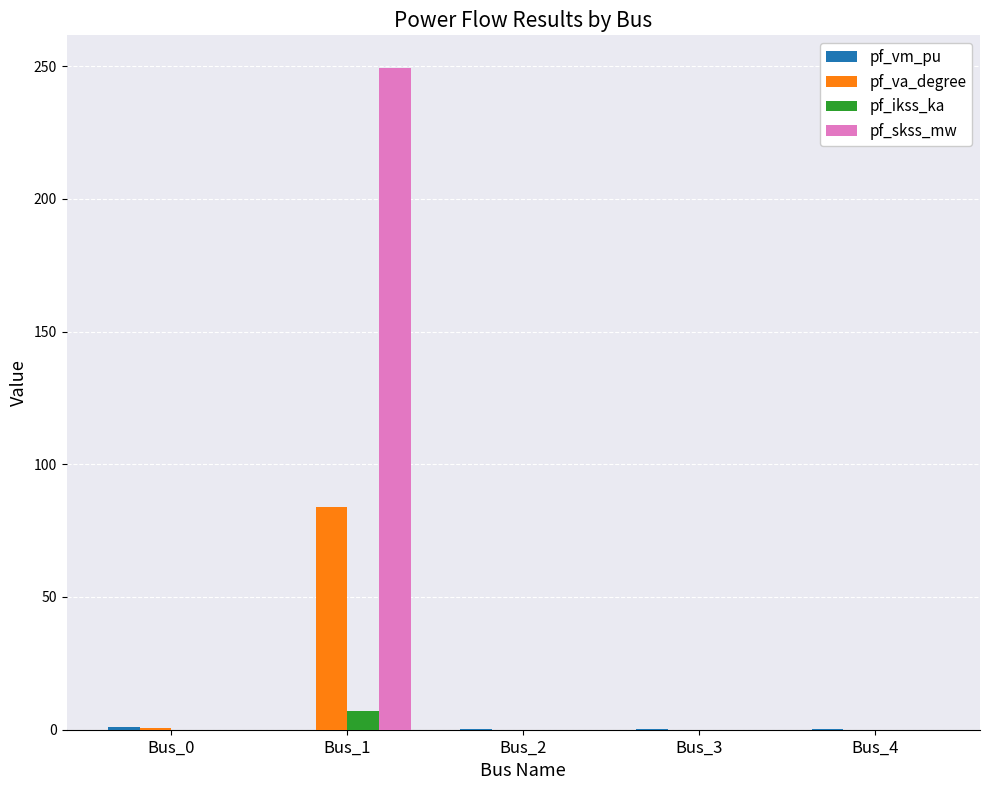

Which series has the largest total across all categories?

pf_skss_mw